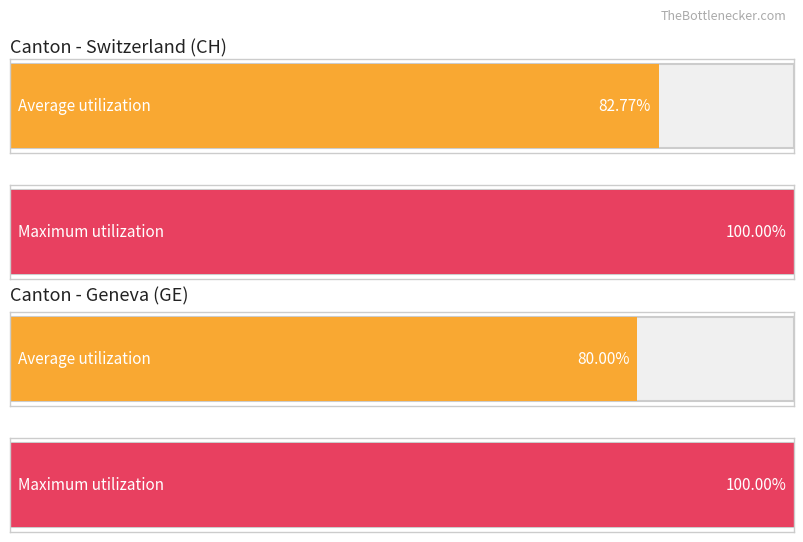

Does the chart contain any negative values?

No